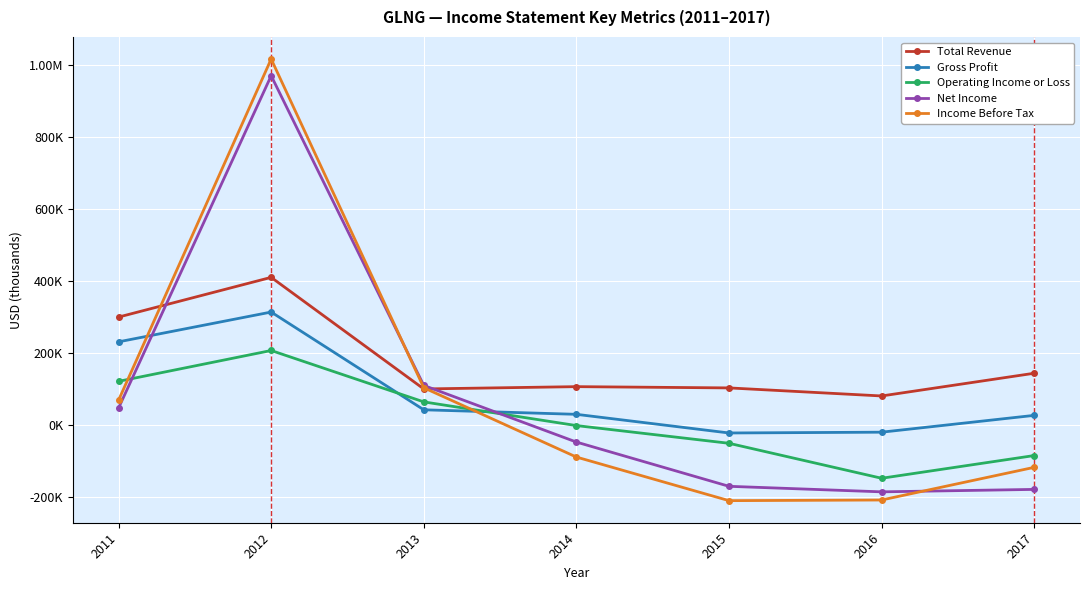

Is this an area chart (filled region under the line)?

No